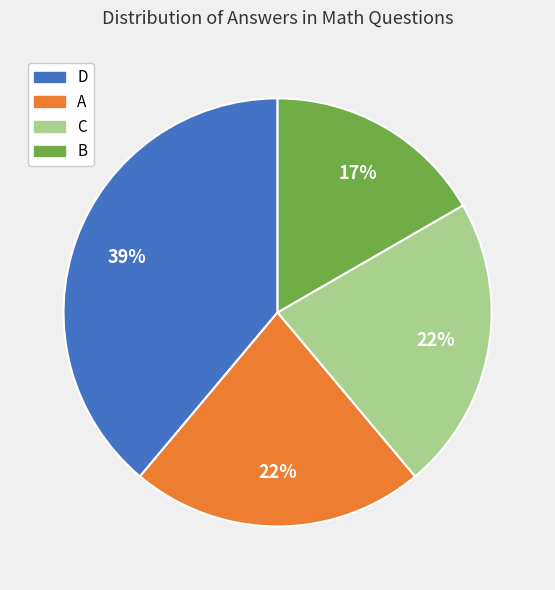

To the nearest percent, what is the average slice percentage?

25%